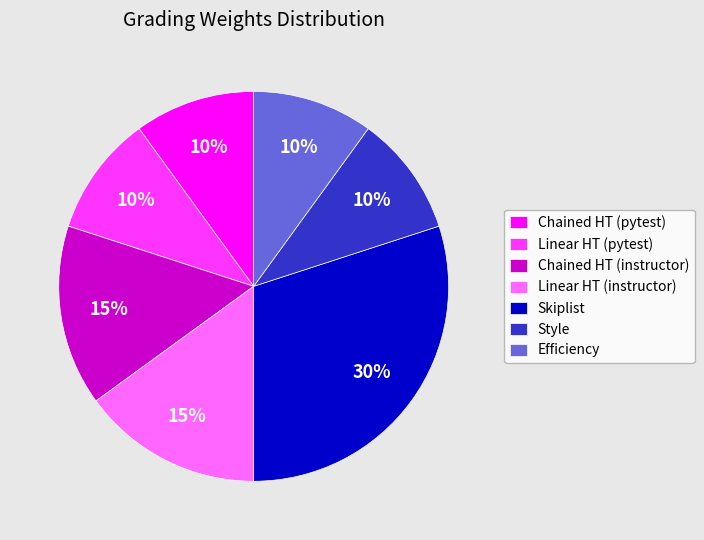

Is the sum of Linear HT (instructor) and Skiplist greater than half?

No